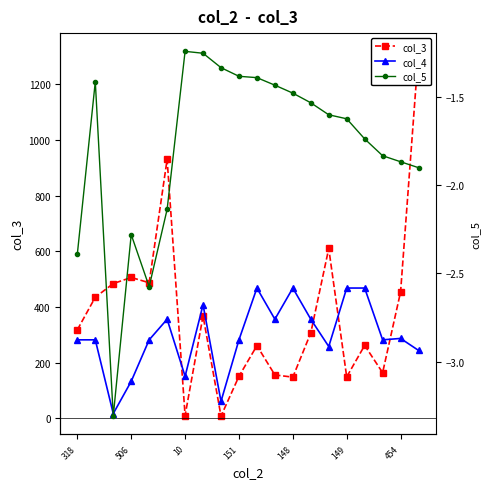

Where is col_5 nearest to the value -2?

19